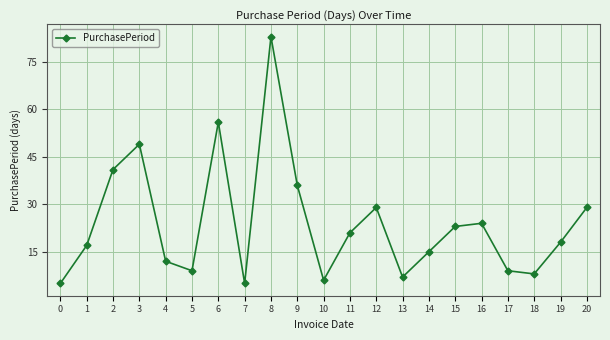

What is the change in value from 11 to 16?

+3